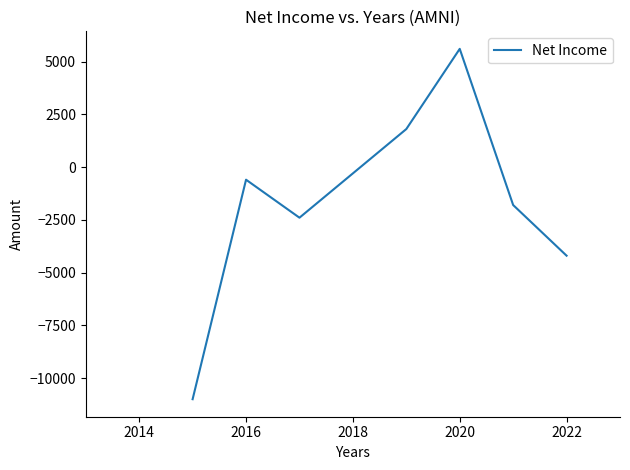

What is the greatest value displayed?

5600